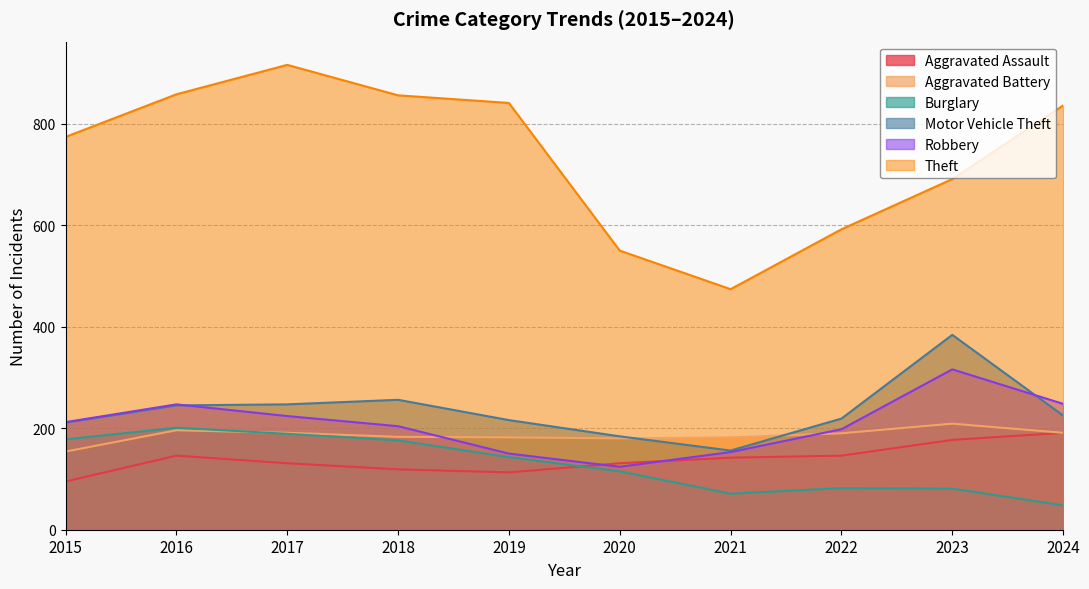

At which label is Robbery closest to 220?

2017